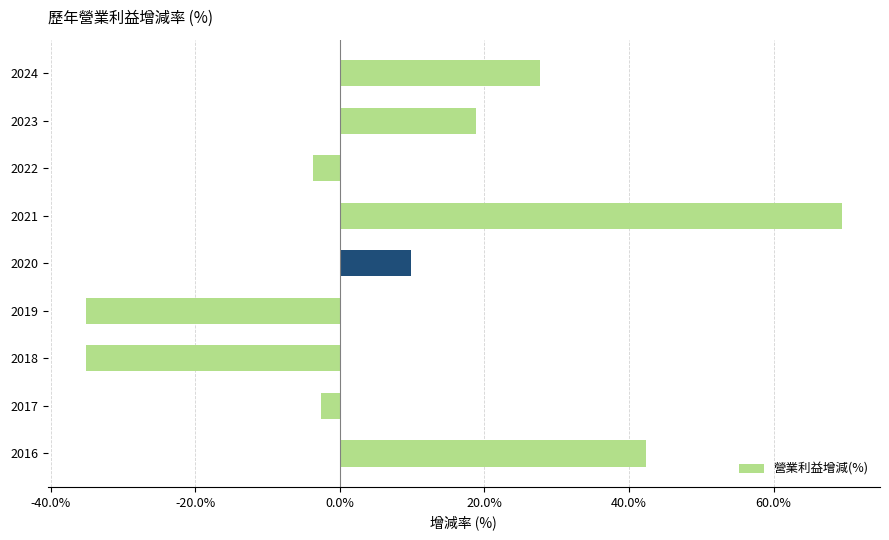

What is the value of the 6th bar from the top?

-35.2